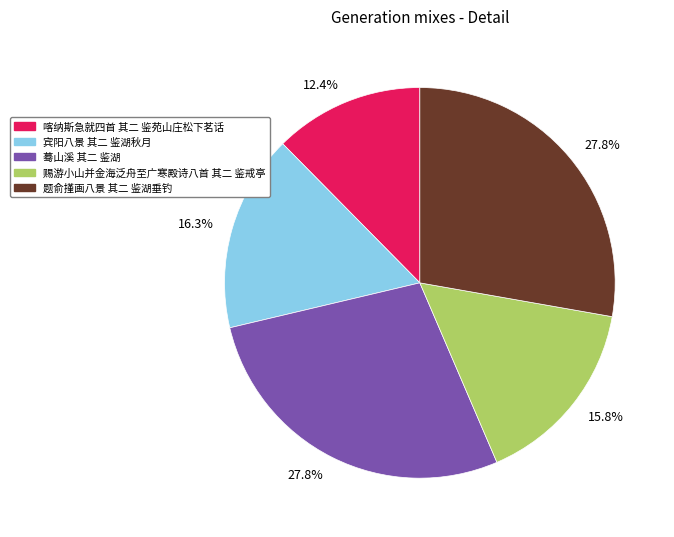

Do 赐游小山并金海泛舟至广寒殿诗八首 其二 鉴戒亭 and 题俞㨷画八景 其二 鉴湖垂钓 together represent more than half of the pie?

No